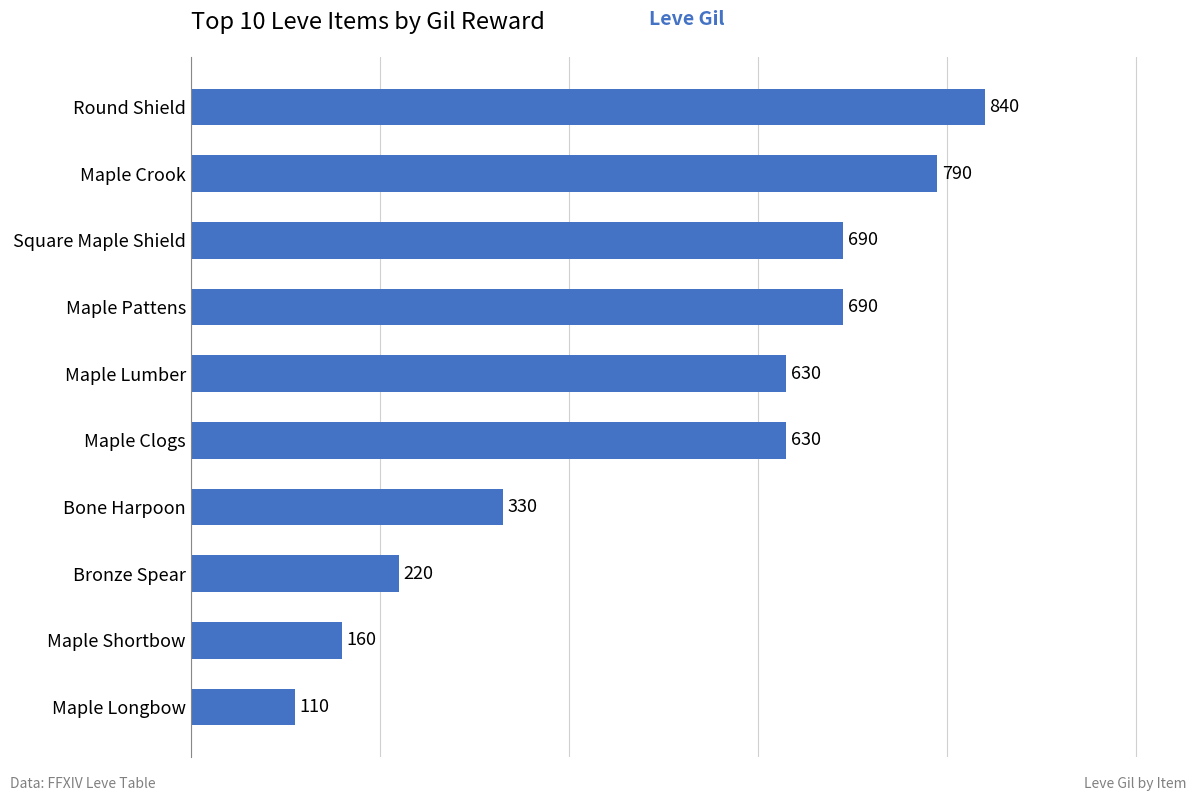

Between Round Shield and Bone Harpoon, which is larger?

Round Shield